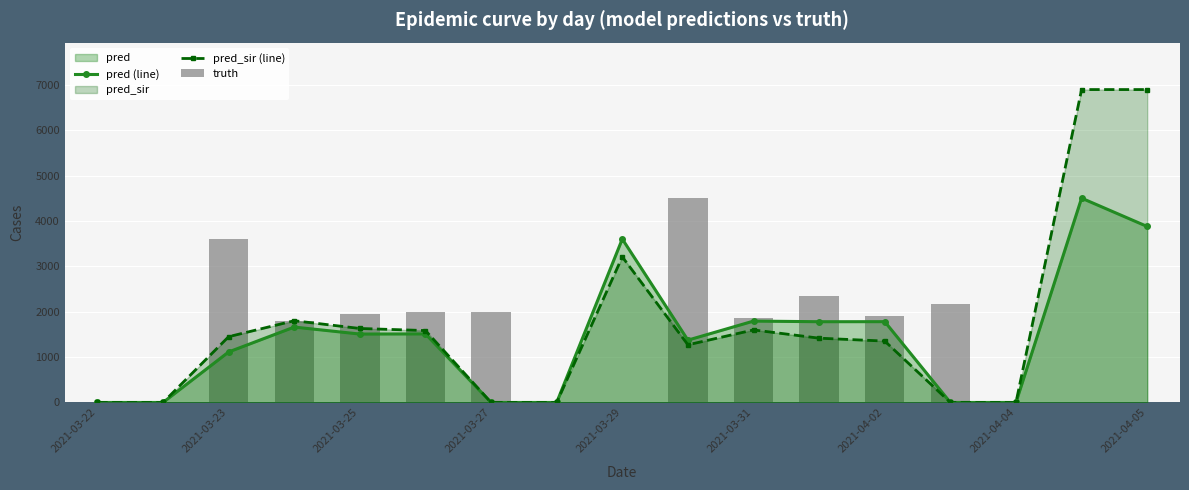

Does the chart contain stacked bars?

No